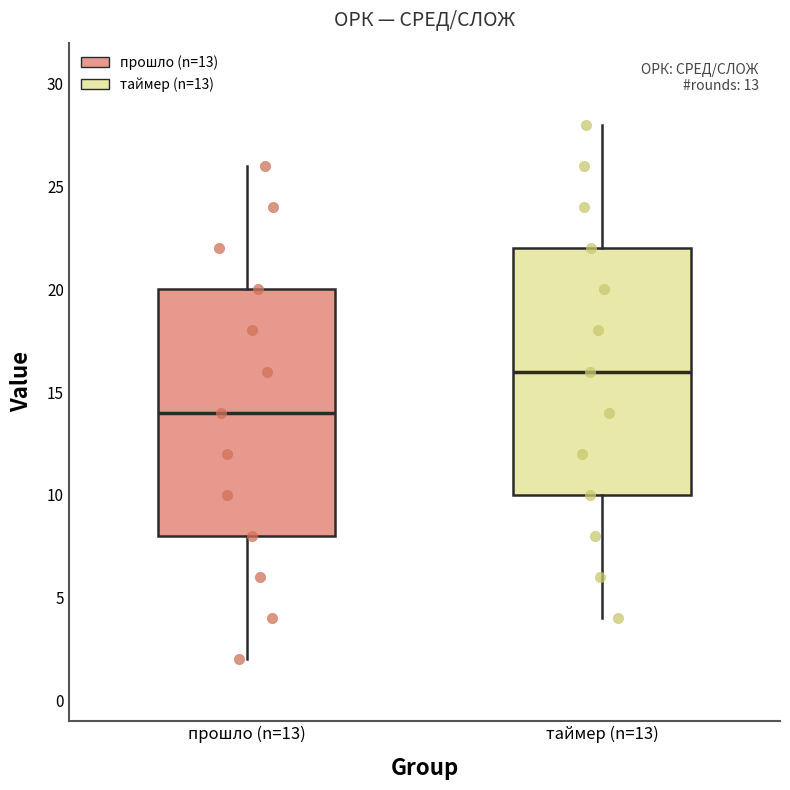

Which box has the lowest median line?

прошло (n=13)